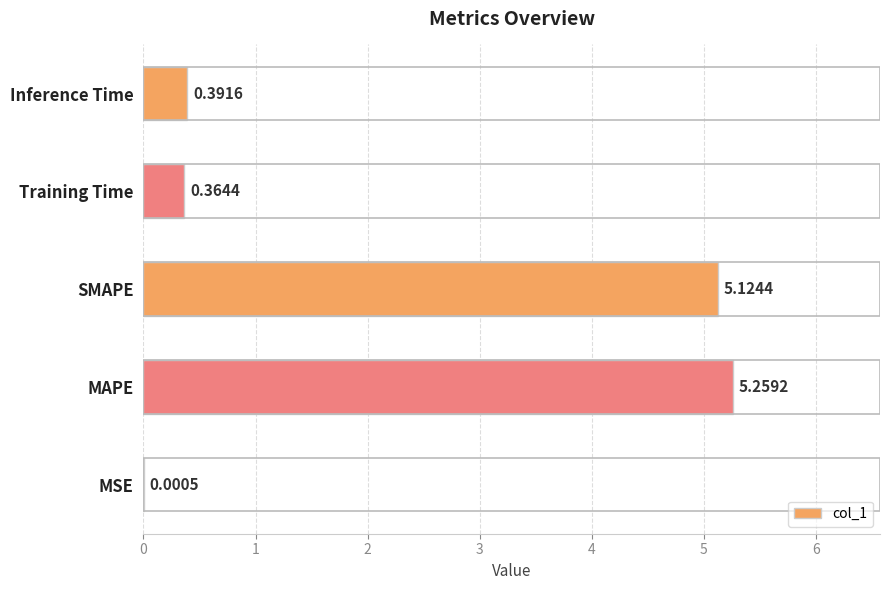

What is the change in value from MSE to SMAPE?

+5.1